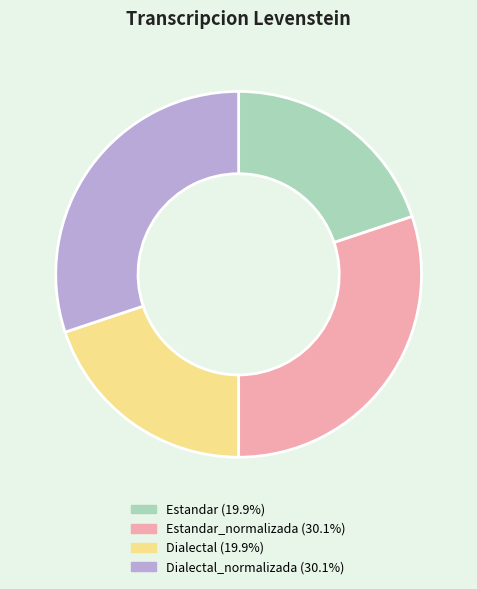

Is there any slice that represents more than half of the pie?

No